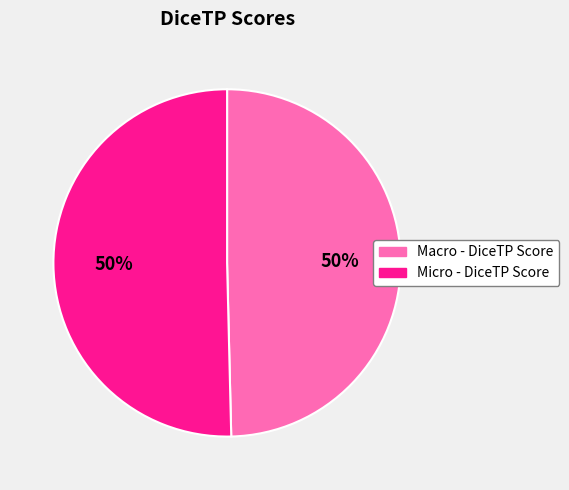

The Micro - DiceTP Score slice represents 50% of the pie. True or false?

True